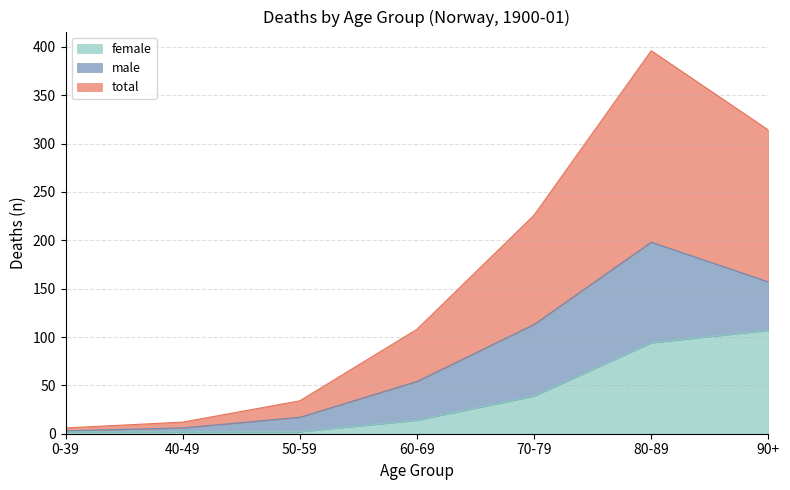

Which has a higher value, 90+ or 0-39?

90+